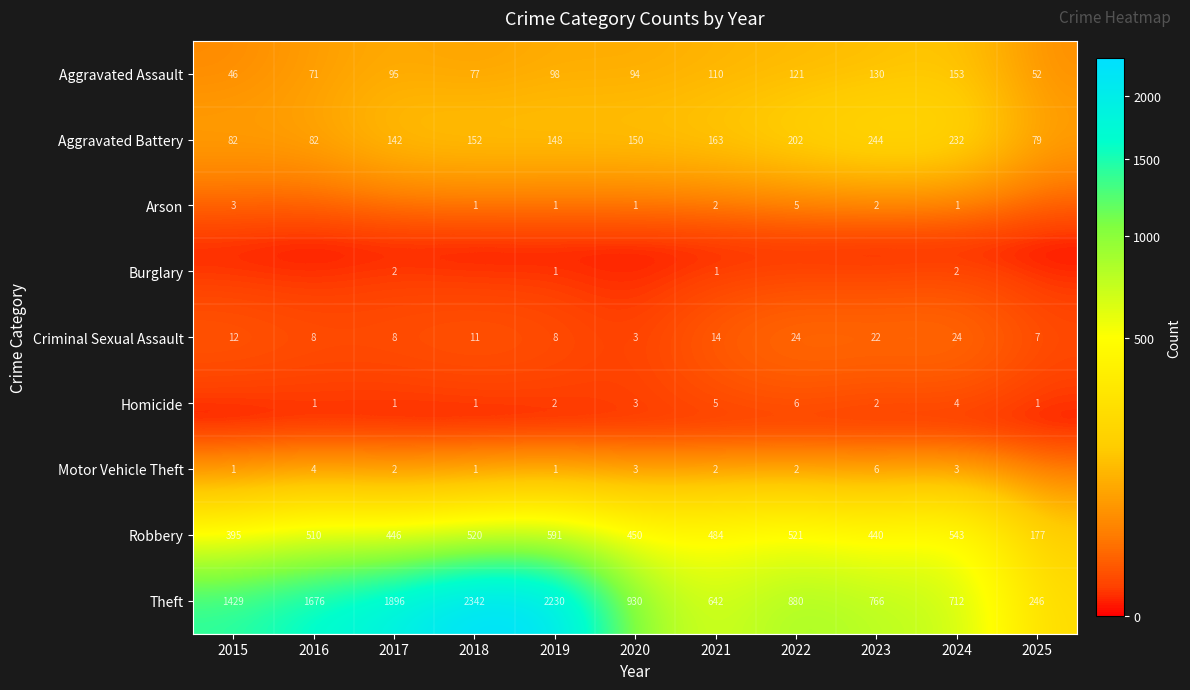

What is the average value of the Criminal Sexual Assault series?

13